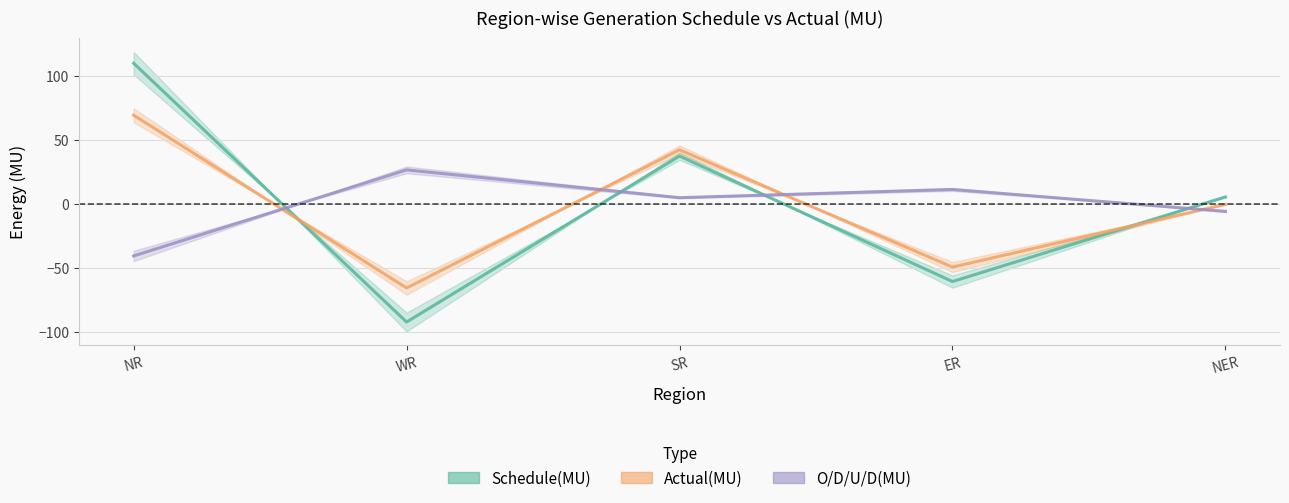

Reading left to right, extract all data points from this chart.

Schedule(MU): 109.9	-92.2	37.4	-60.6	5.5
Actual(MU): 69.3	-65.6	42.3	-49.3	-0.3
O/D/U/D(MU): -40.6	26.6	4.9	11.3	-5.8